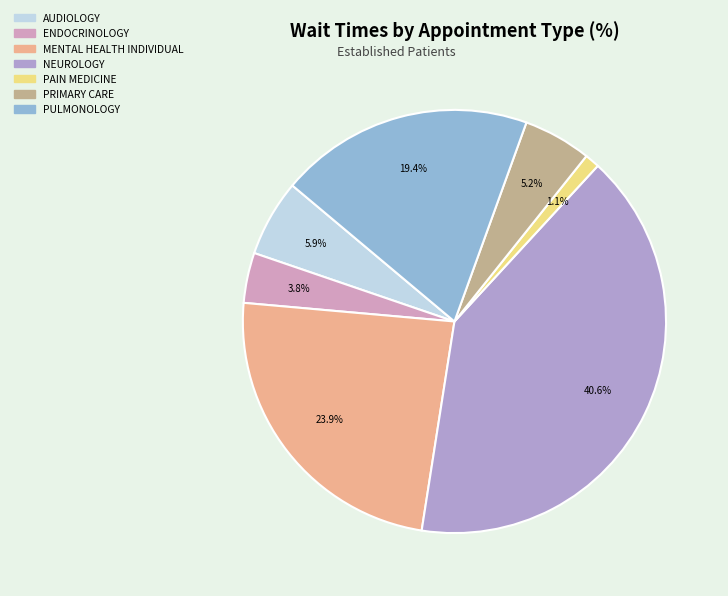

Which has a higher value, AUDIOLOGY or PAIN MEDICINE?

AUDIOLOGY